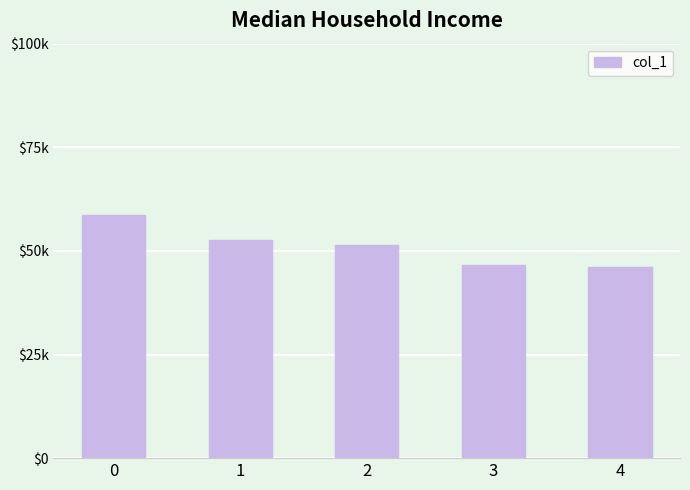

Are the bars grouped side by side (vs. stacked)?

No